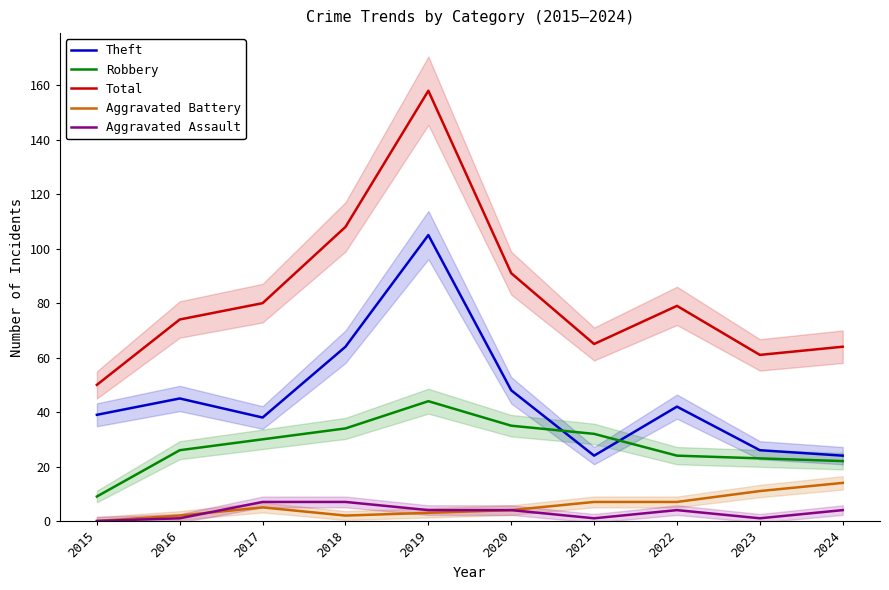

At how many categories does at least one series exceed 17?

10